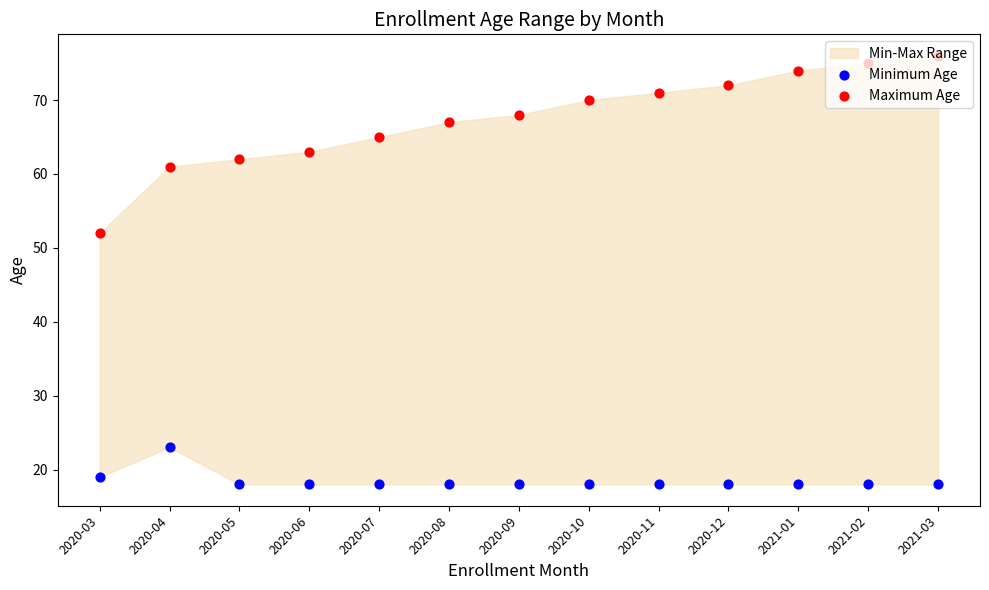

What is the total value across all series at 2020-08?

85